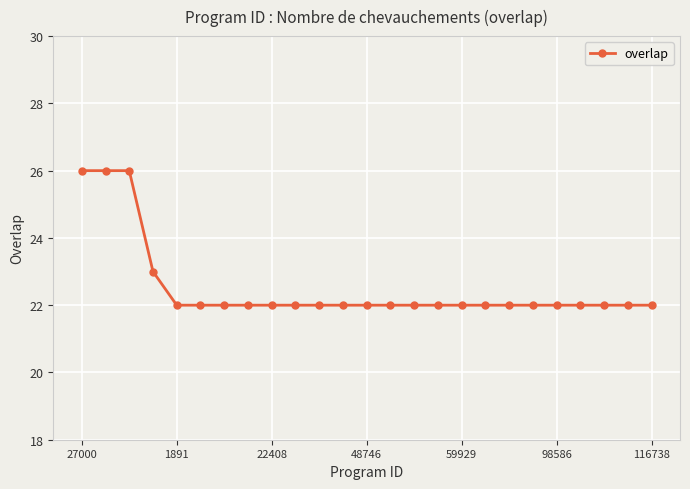

What is the smallest value displayed?

22